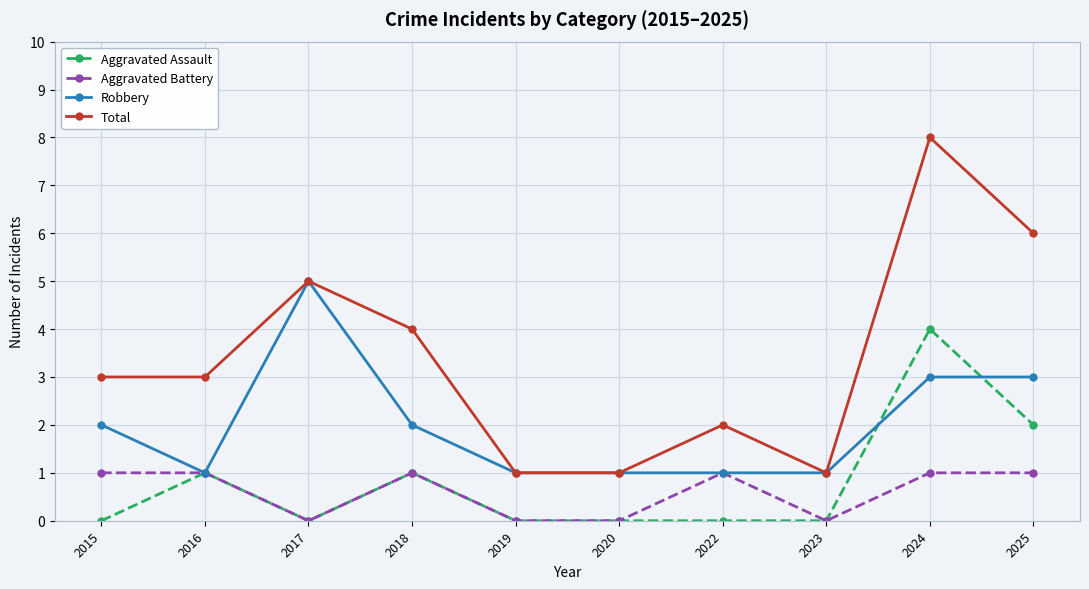

What is the difference between the Aggravated Assault values at 2023 and 2025?

2